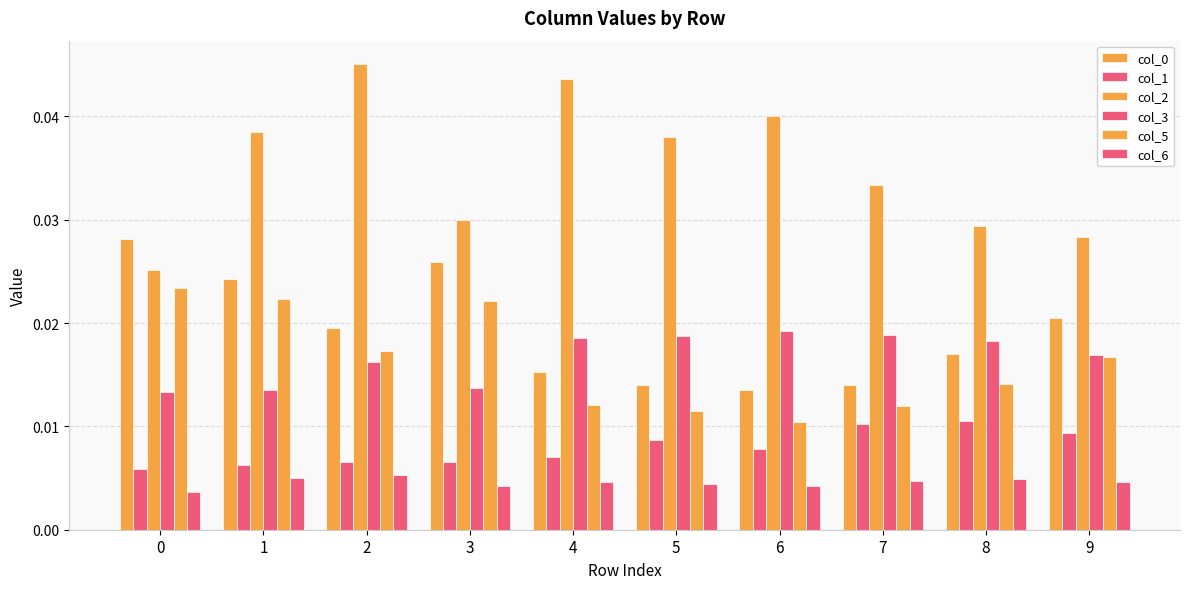

How many data points does each series have?

10